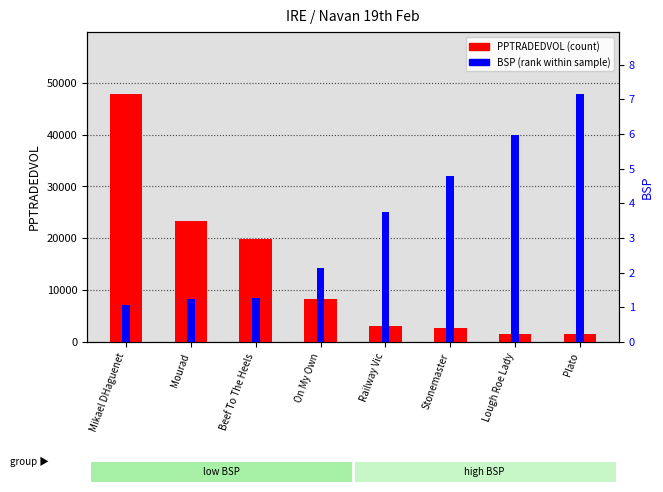

At how many categories does at least one series exceed 5964?

4